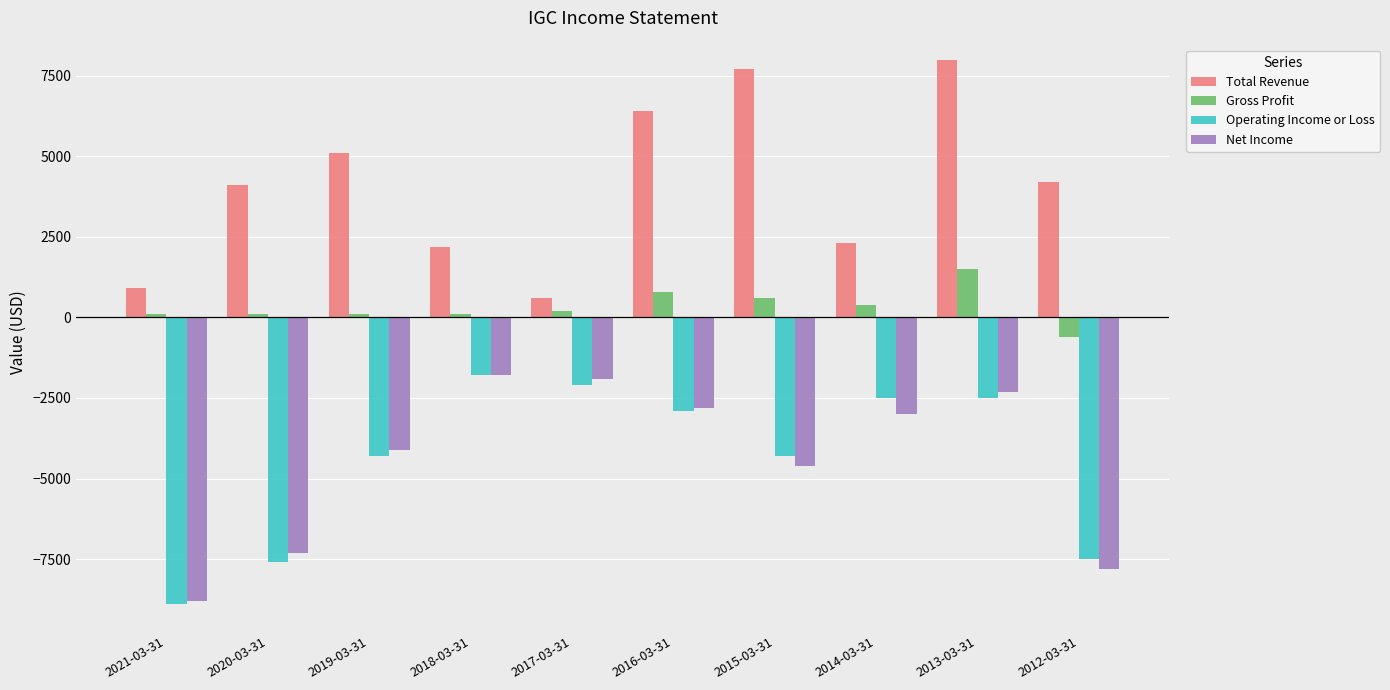

Reading left to right, list all the values displayed in this chart.

Total Revenue: 900	4100	5100	2200	600	6400	7700	2300	8000	4200
Gross Profit: 100	100	100	100	200	800	600	400	1500	-600
Operating Income or Loss: -8900	-7600	-4300	-1800	-2100	-2900	-4300	-2500	-2500	-7500
Net Income: -8800	-7300	-4100	-1800	-1900	-2800	-4600	-3000	-2300	-7800